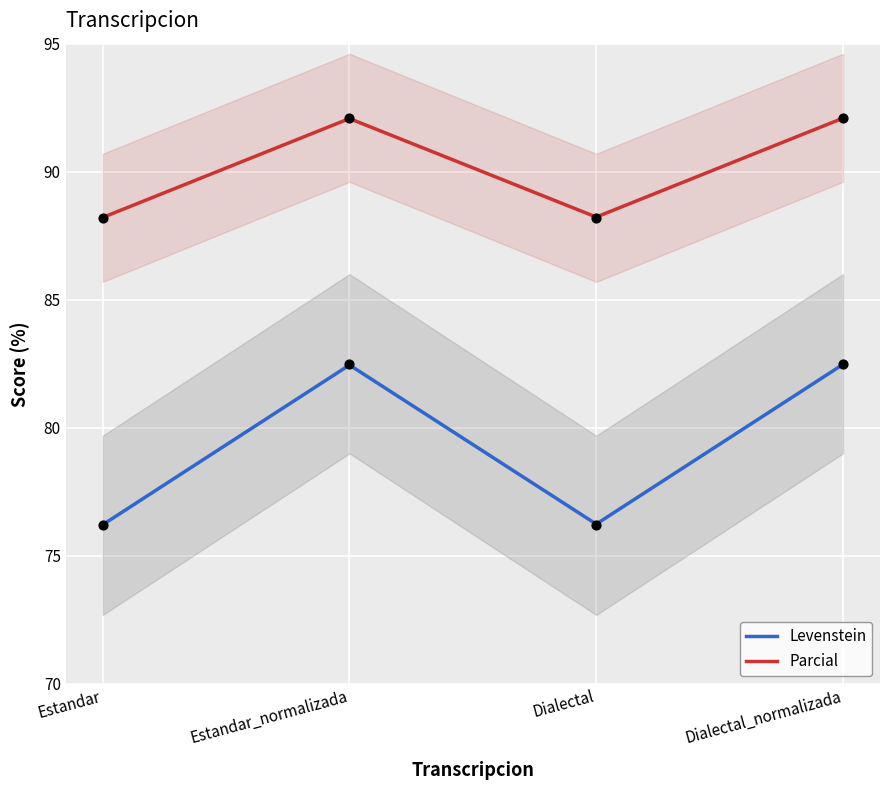

What is the total value across all series at Dialectal?

164.5